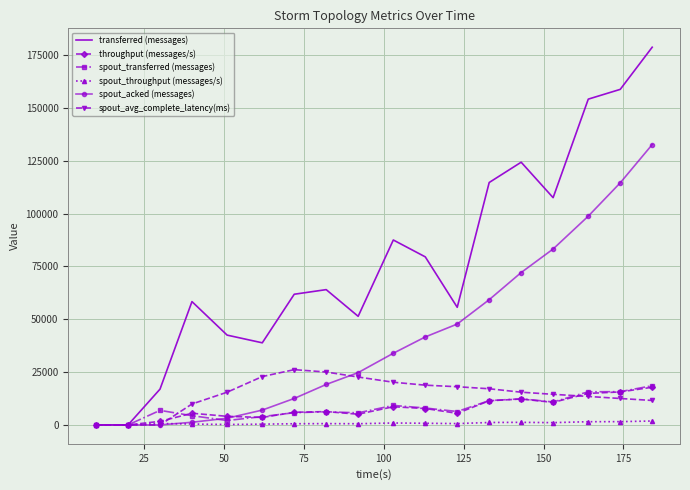

Which series has the largest total across all categories?

transferred (messages)